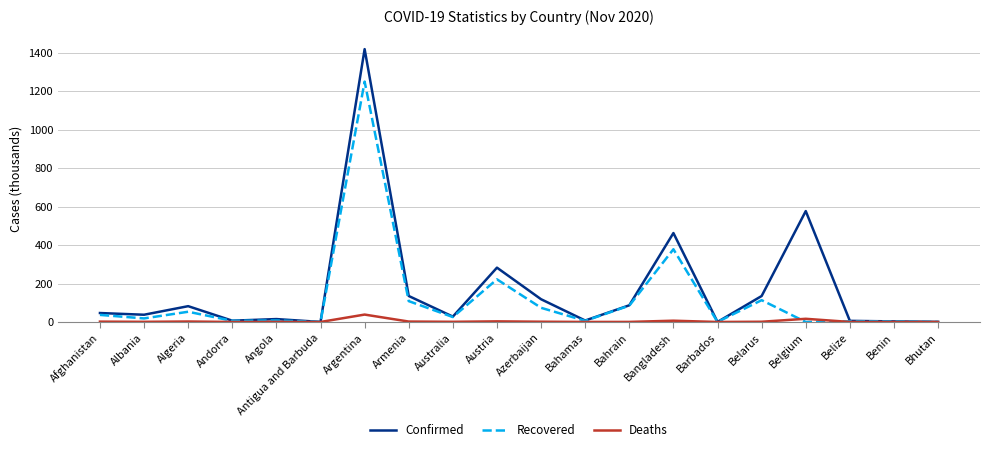

How many series are shown in this chart?

3